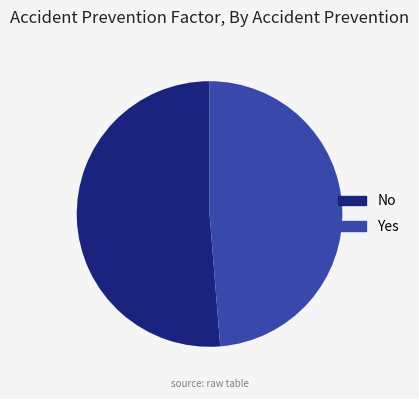

True or false: No accounts for 58% of the total.

False